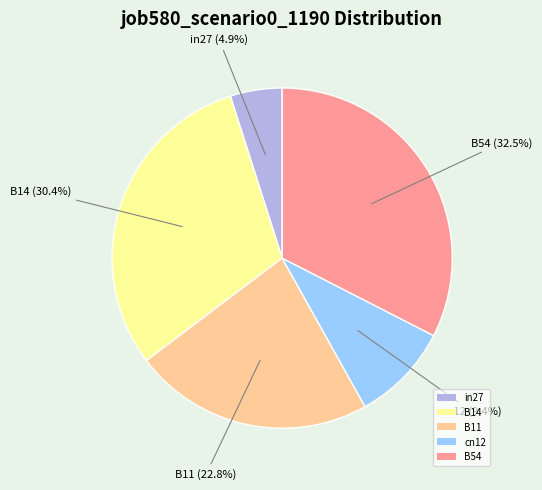

To the nearest percent, what percentage of the pie is B14?

30%